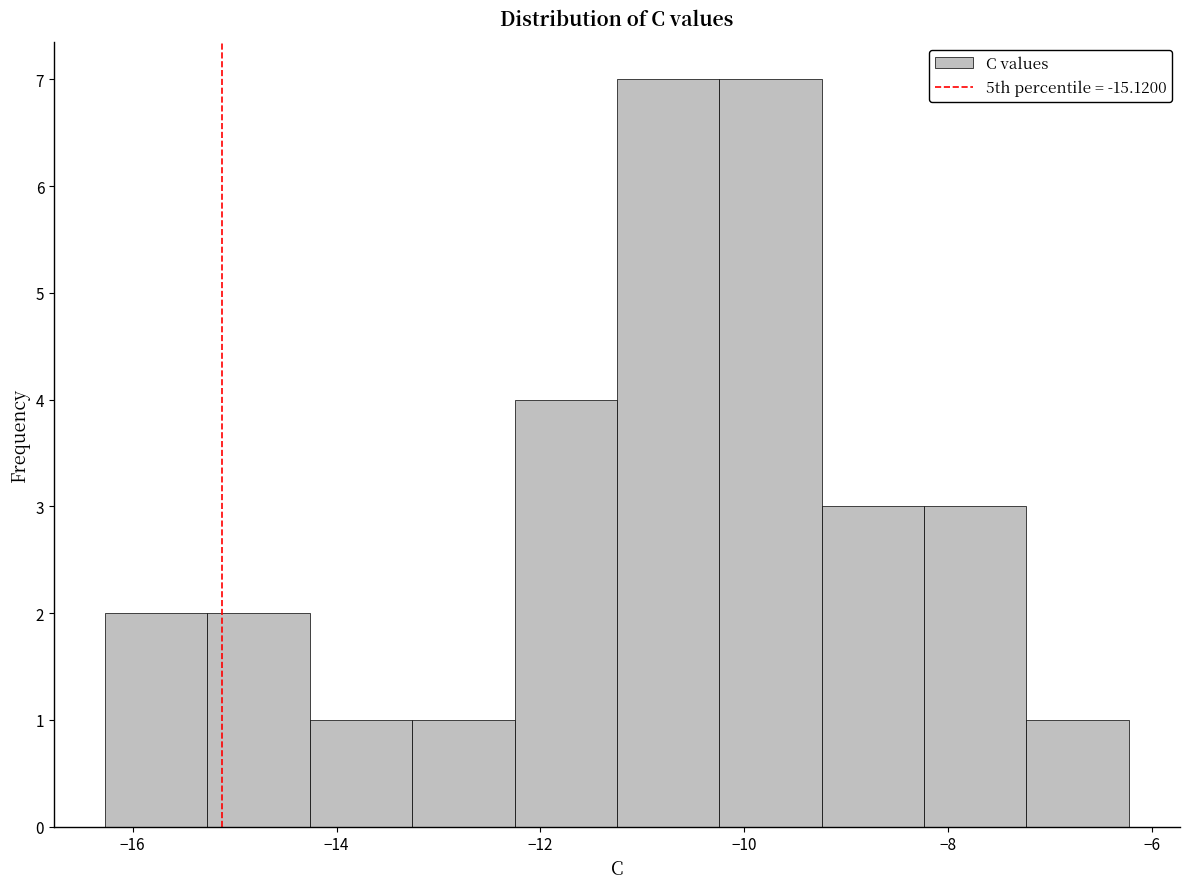

Reading left to right, list every bar in this chart as the range it spans on the x-axis followed by its height. Neither the bar edges nor the heights are printed on the chart, so give them approximately, as read against the axes.

-16.2 to -15.2: 2
-15.2 to -14.2: 2
-14.2 to -13.2: 1
-13.2 to -12.2: 1
-12.2 to -11.2: 4
-11.2 to -10.2: 7
-10.2 to -9.2: 7
-9.2 to -8.2: 3
-8.2 to -7.2: 3
-7.2 to -6.2: 1